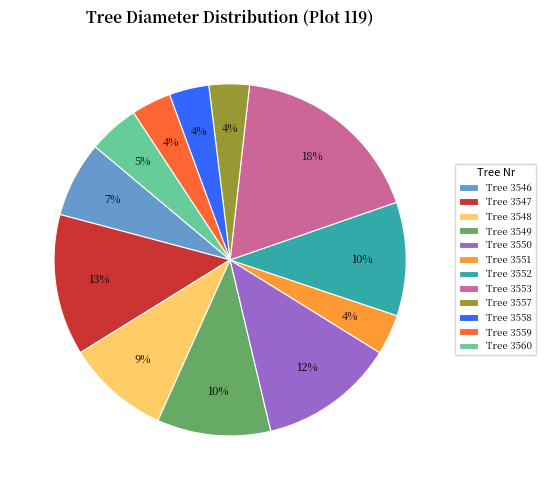

Approximately how many times larger is the value at Tree 3553 compared to Tree 3546?

2.6